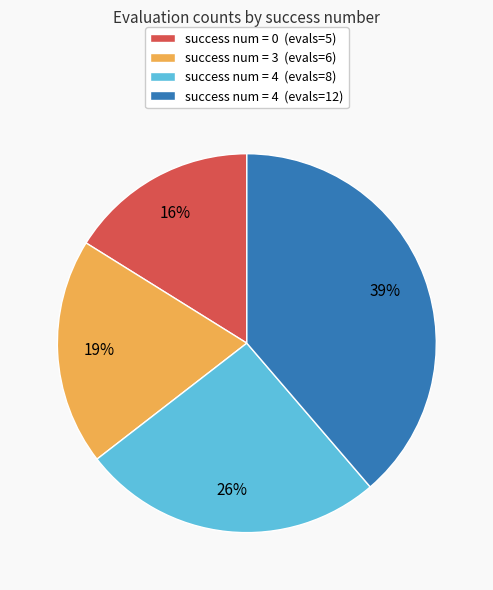

What is the largest slice in the pie chart?

success num = 4 (evals=12)